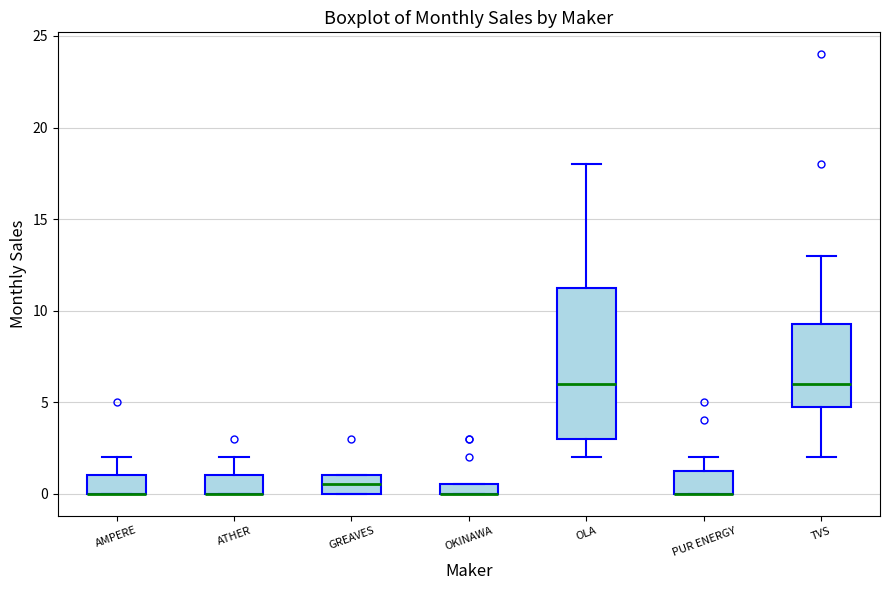

Comparing the boxes themselves (not the whiskers), which one is the tallest?

OLA